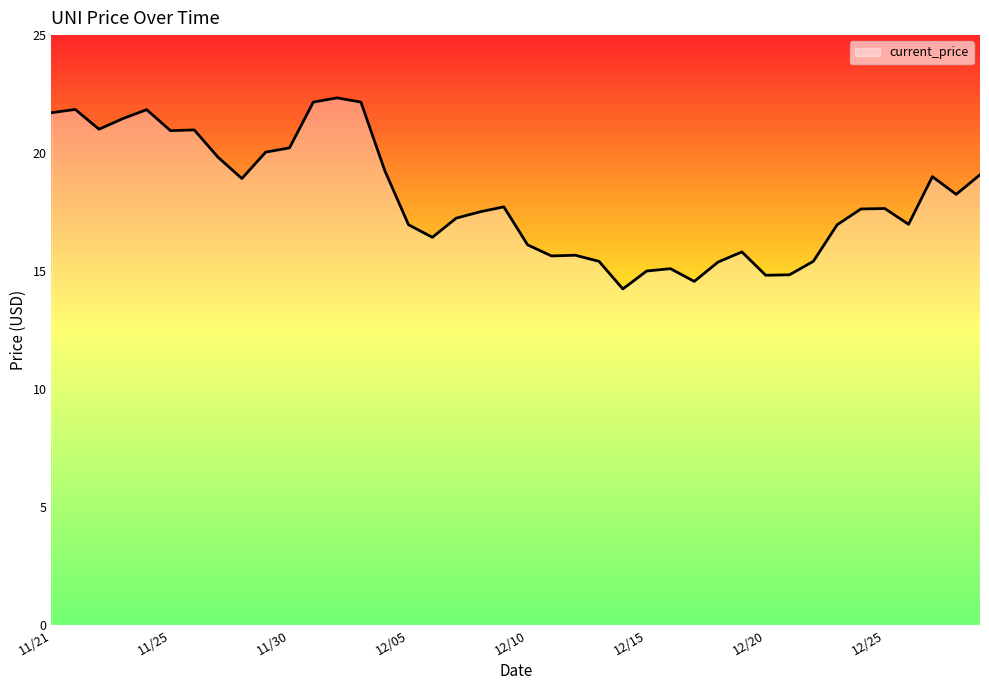

What is the minimum value shown in the chart?

14.2